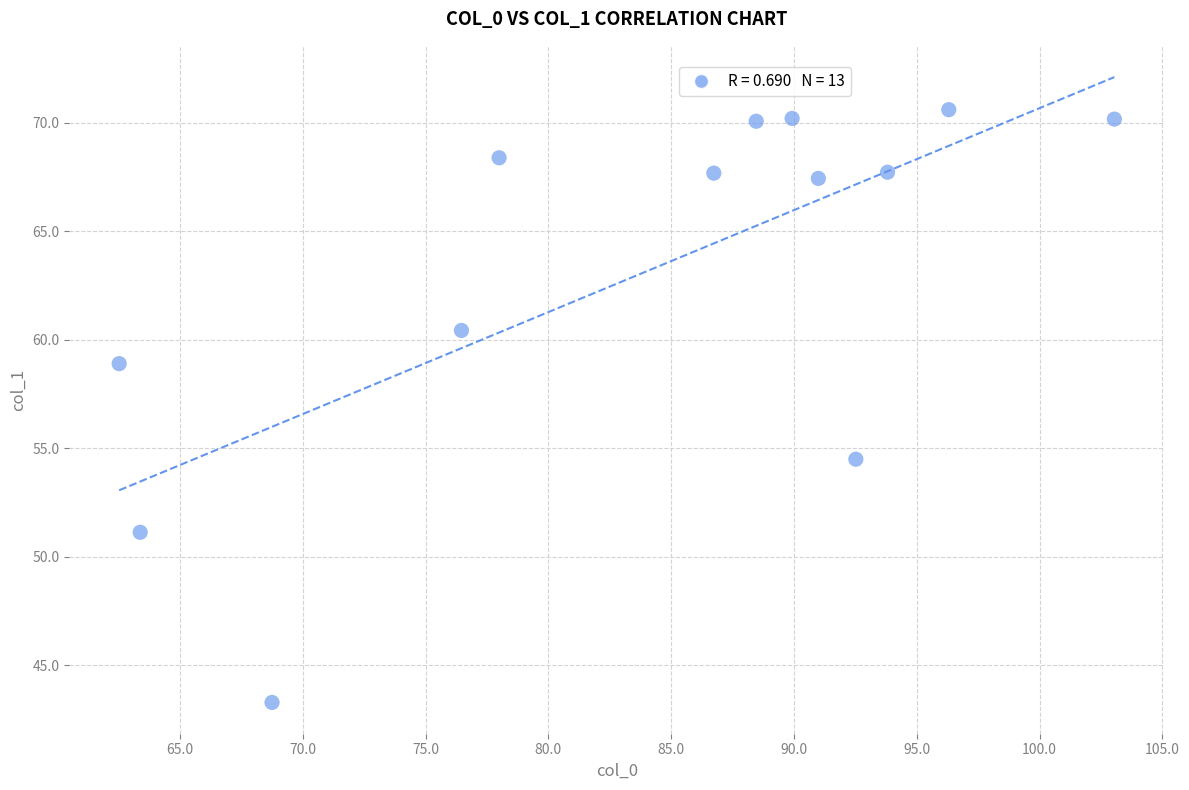

What Y value in the scatter plot is closest to 56?

54.5